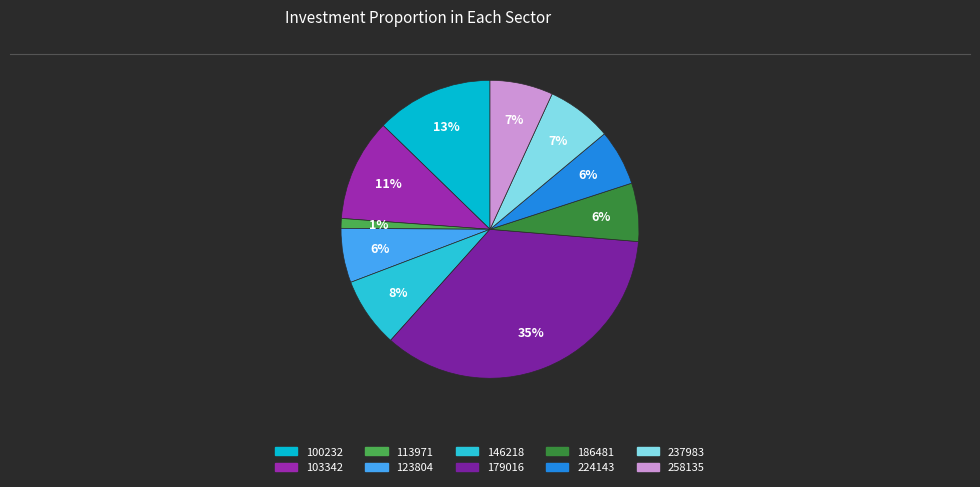

To the nearest percent, what is the difference between the largest and smallest slice percentages?

34%